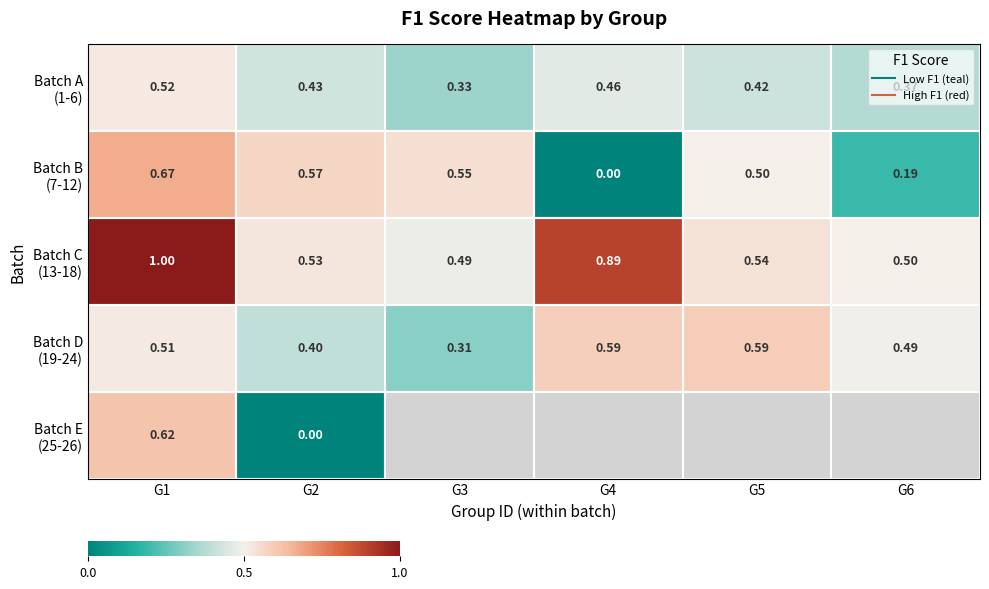

At how many categories does at least one series exceed 0?

6